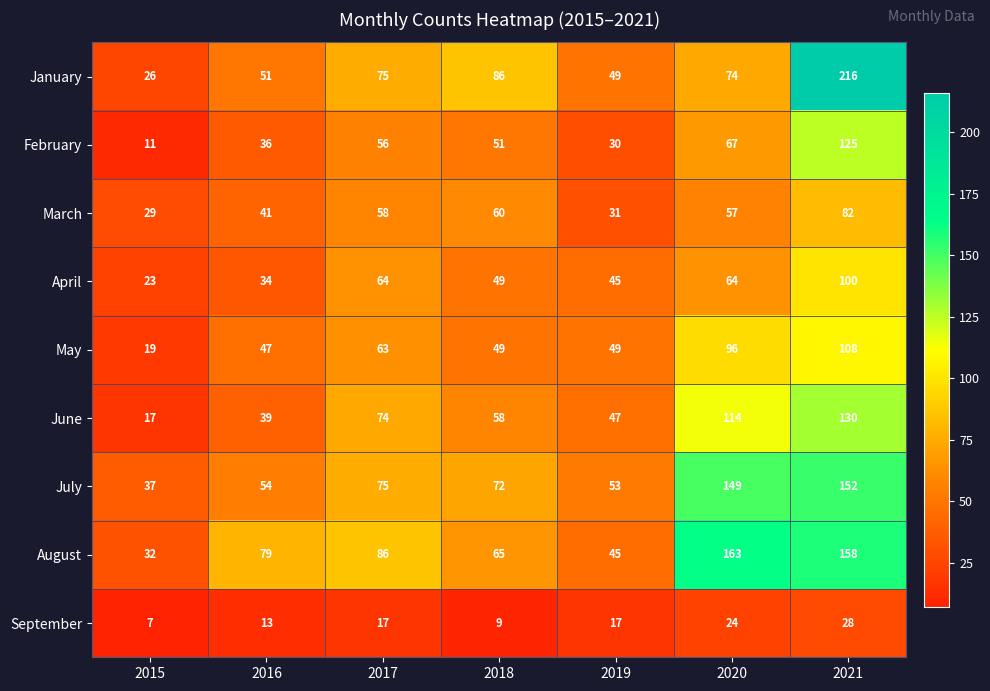

What is the difference between the highest and lowest values at 2018?

77